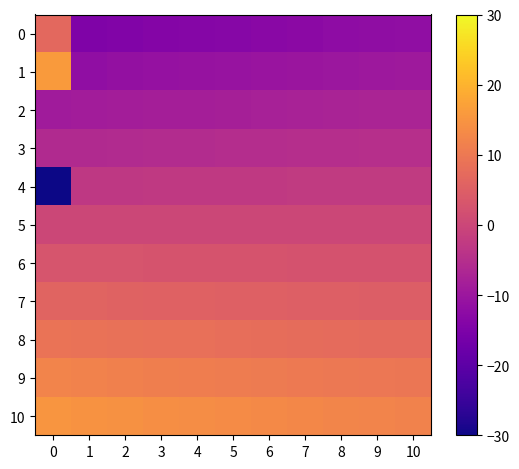

Which series has the largest range (max minus min)?

1